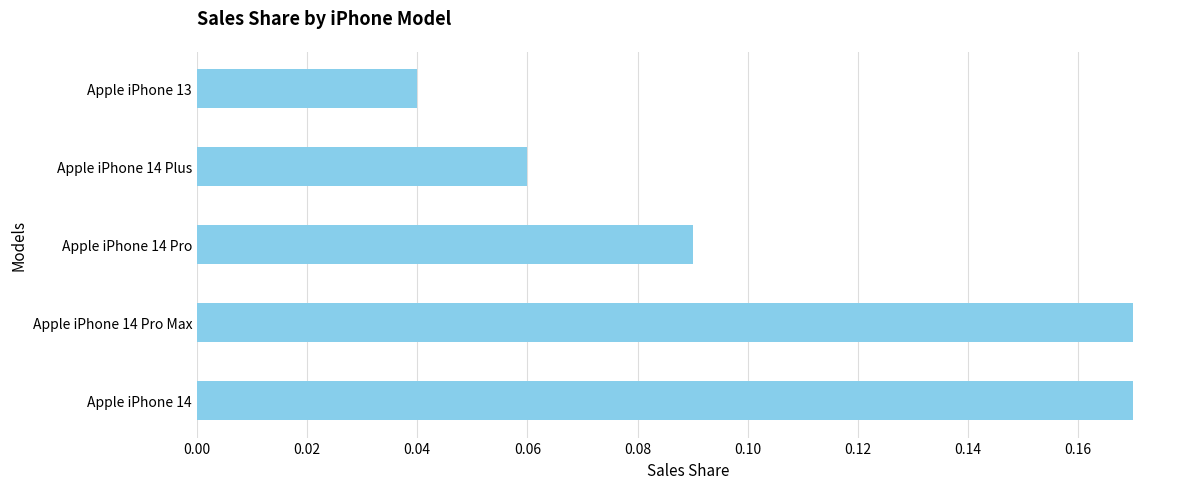

How many values are between 0 and 1?

5